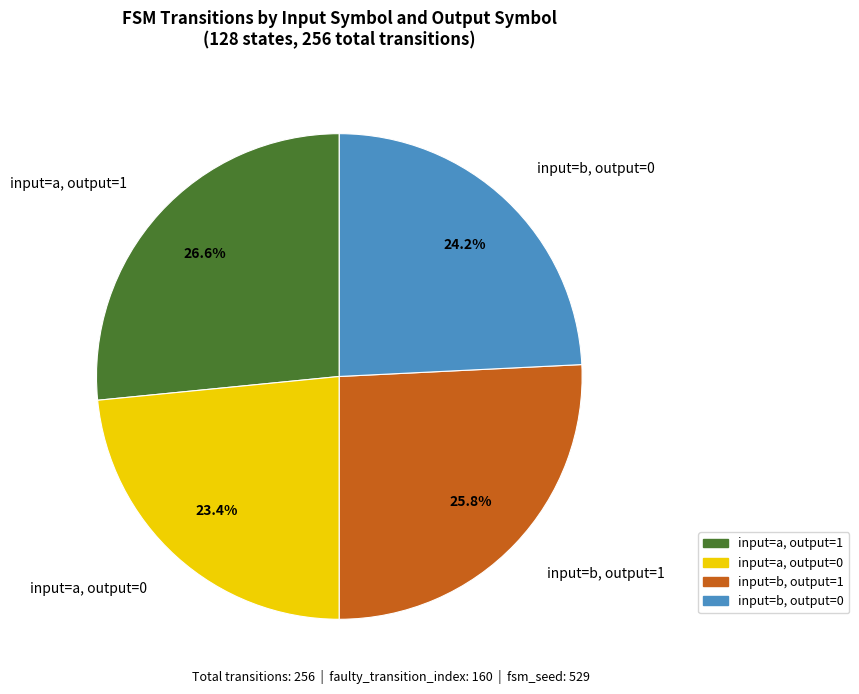

Does any single category account for the majority?

No